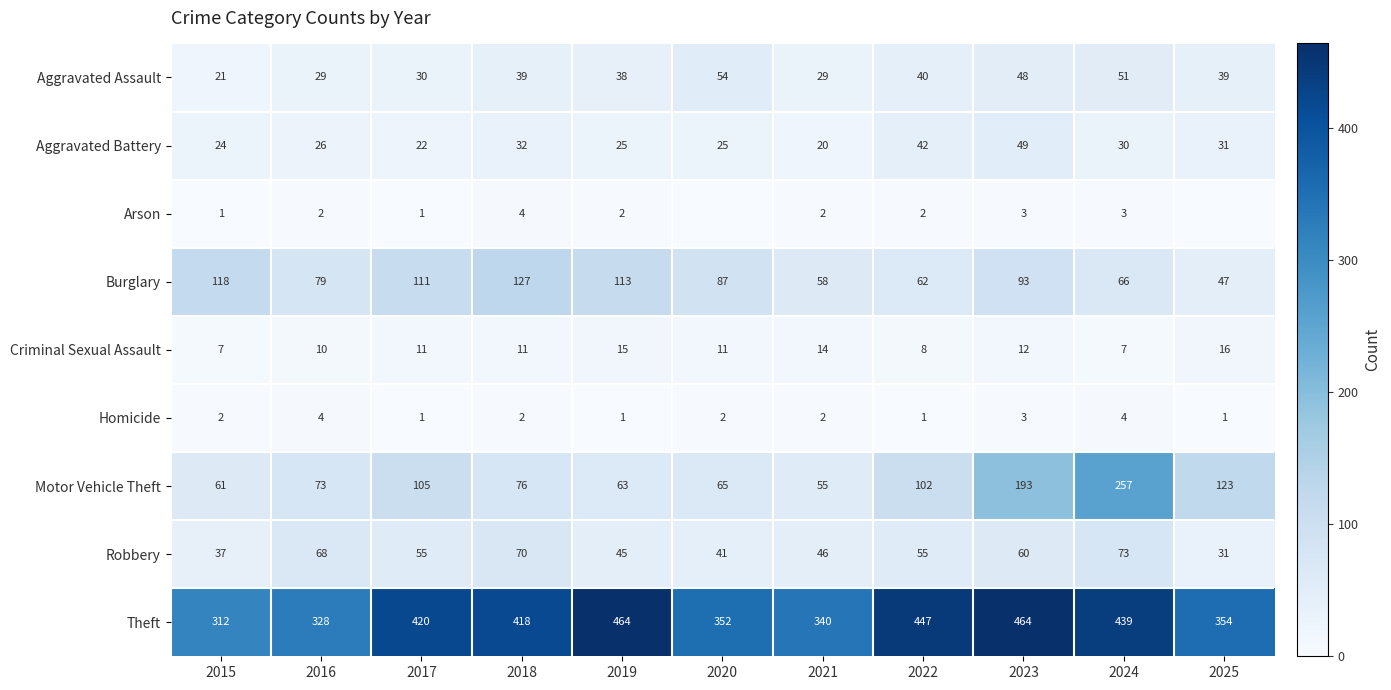

What is the difference between the second highest and minimum values in the Homicide series?

3